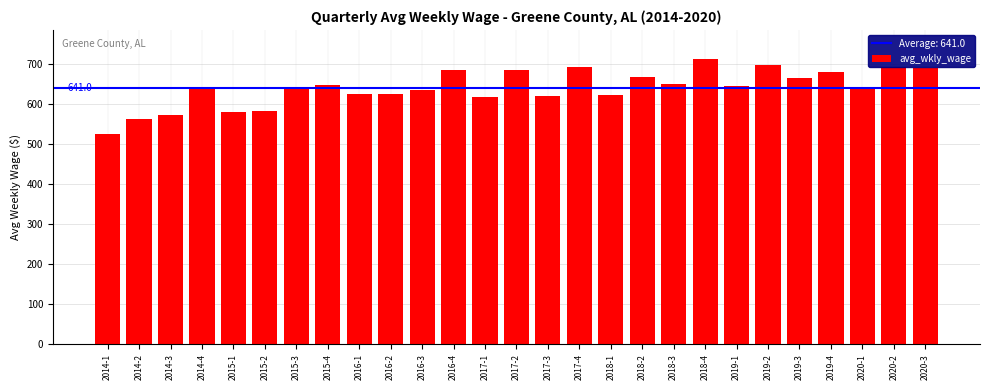

What is the smallest value displayed?

525